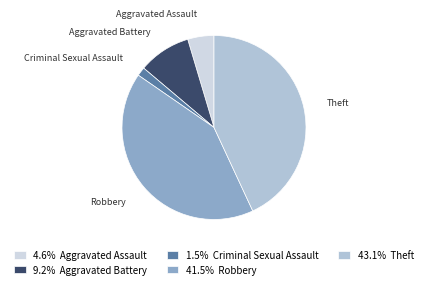

How many segments does this pie chart have?

5